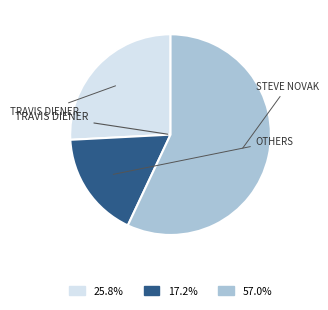

Is there a majority slice in this chart?

Yes